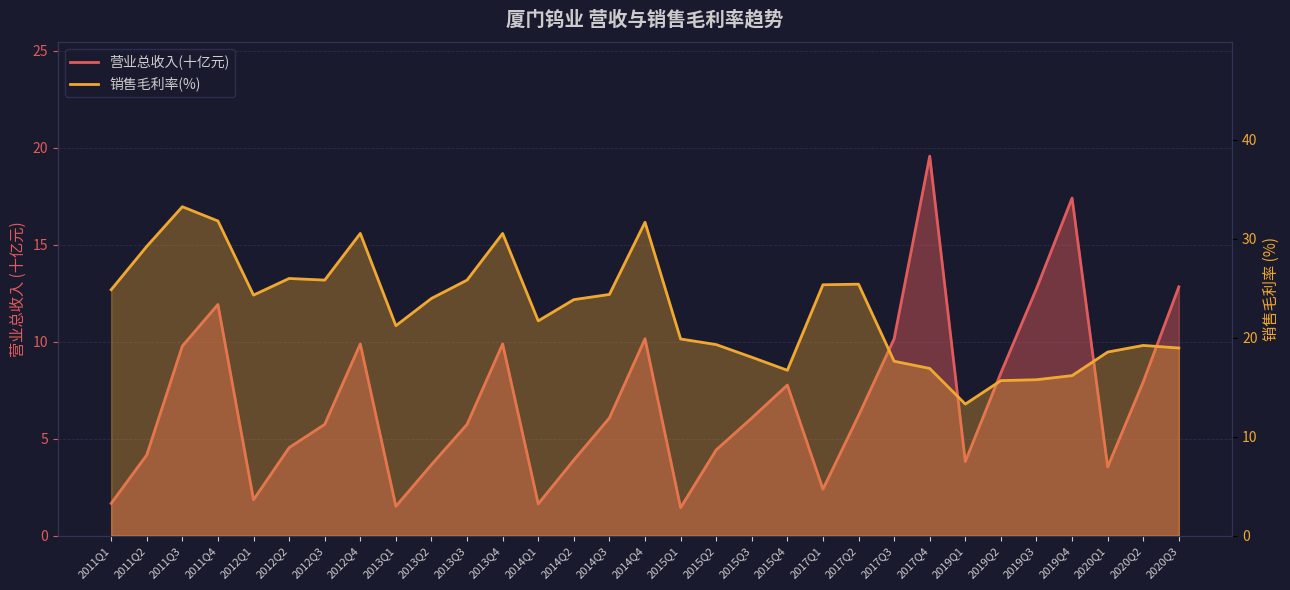

What position from the left is 2015Q4?

20